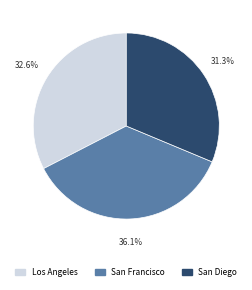

What is the largest slice in the pie chart?

San Francisco